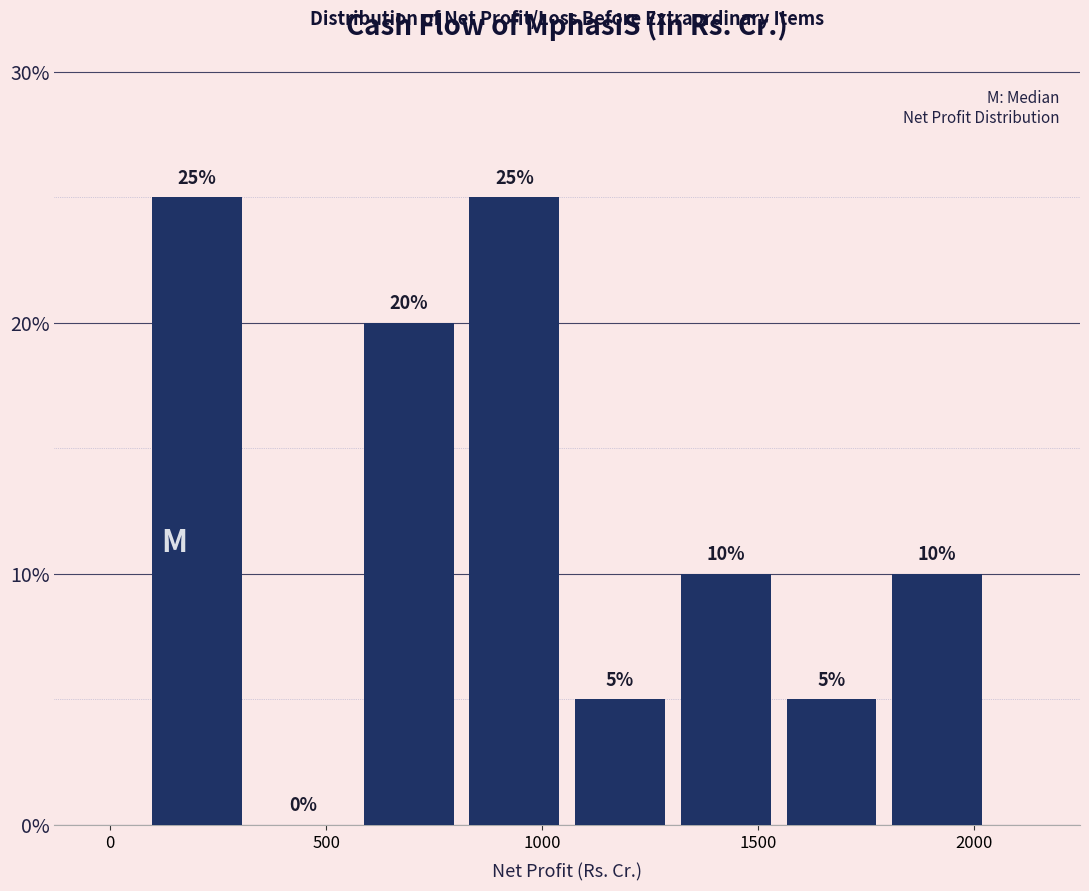

Reading left to right, list every bar in this chart as the range it spans on the x-axis followed by its height. The bar edges are not printed on the chart, so give them approximately, as read against the axis.

100 to 300: 25
300 to 550: 0
550 to 800: 20
800 to 1050: 25
1050 to 1300: 5
1300 to 1550: 10
1550 to 1800: 5
1800 to 2050: 10